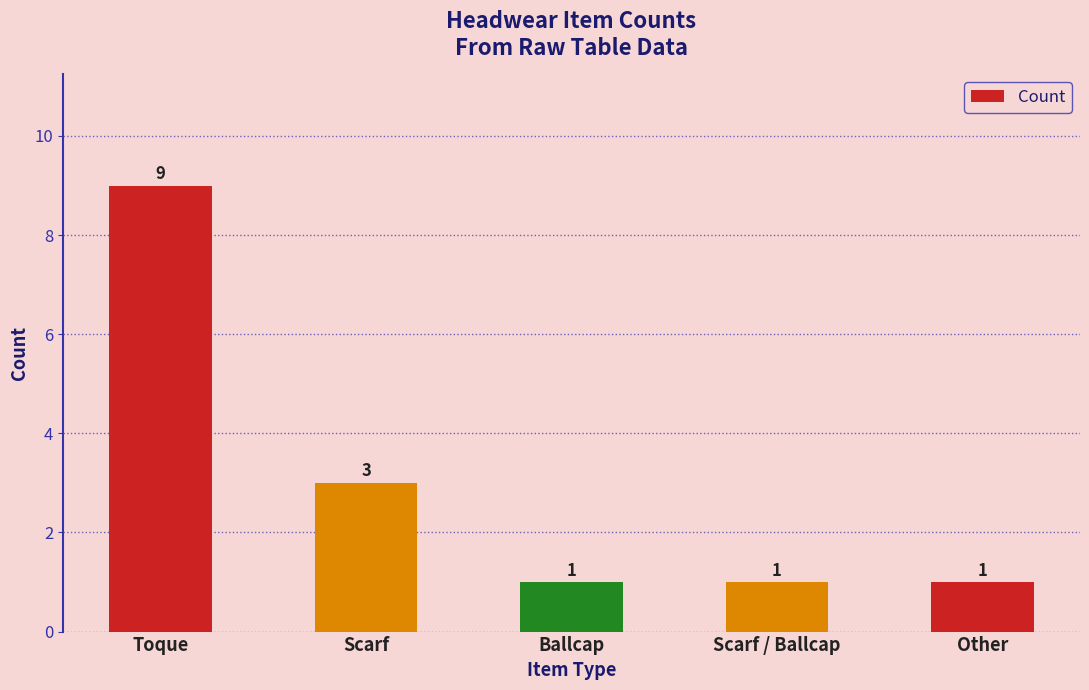

What is the maximum value shown in the chart?

9